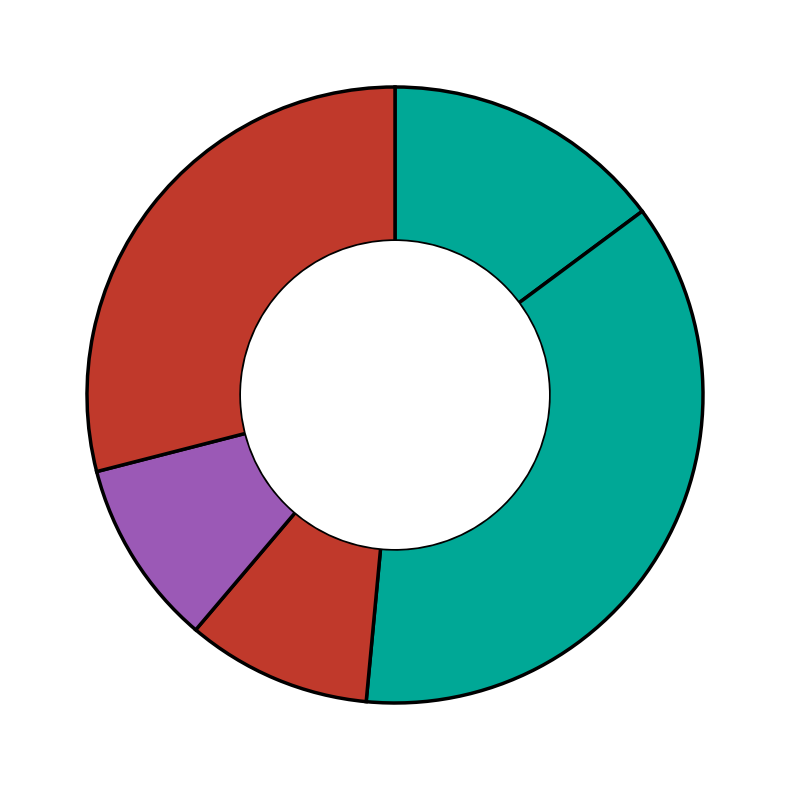

To the nearest percent, what is the average slice percentage?

20%